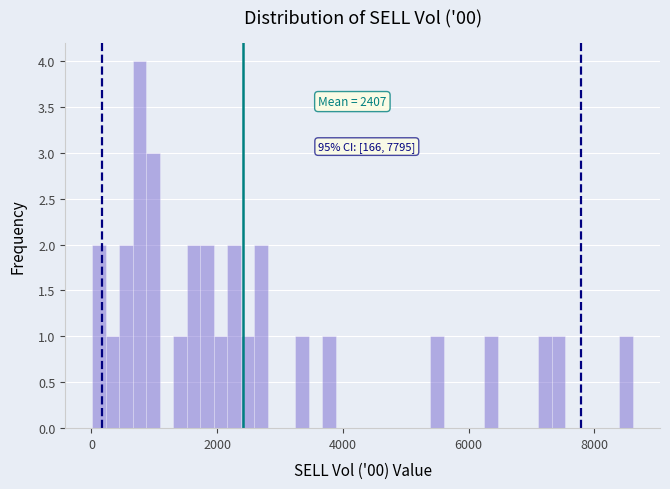

Around what value on the x-axis is the tallest bar? Give the approximate position of its centre, as read against the axis.

800